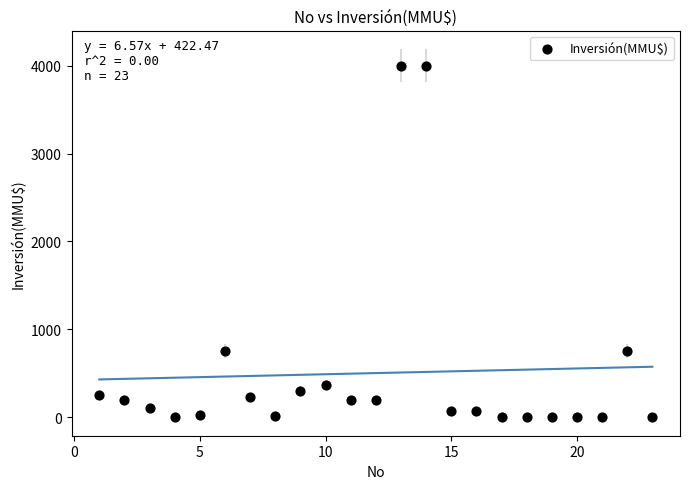

What is the range of X values (max minus min)?

22